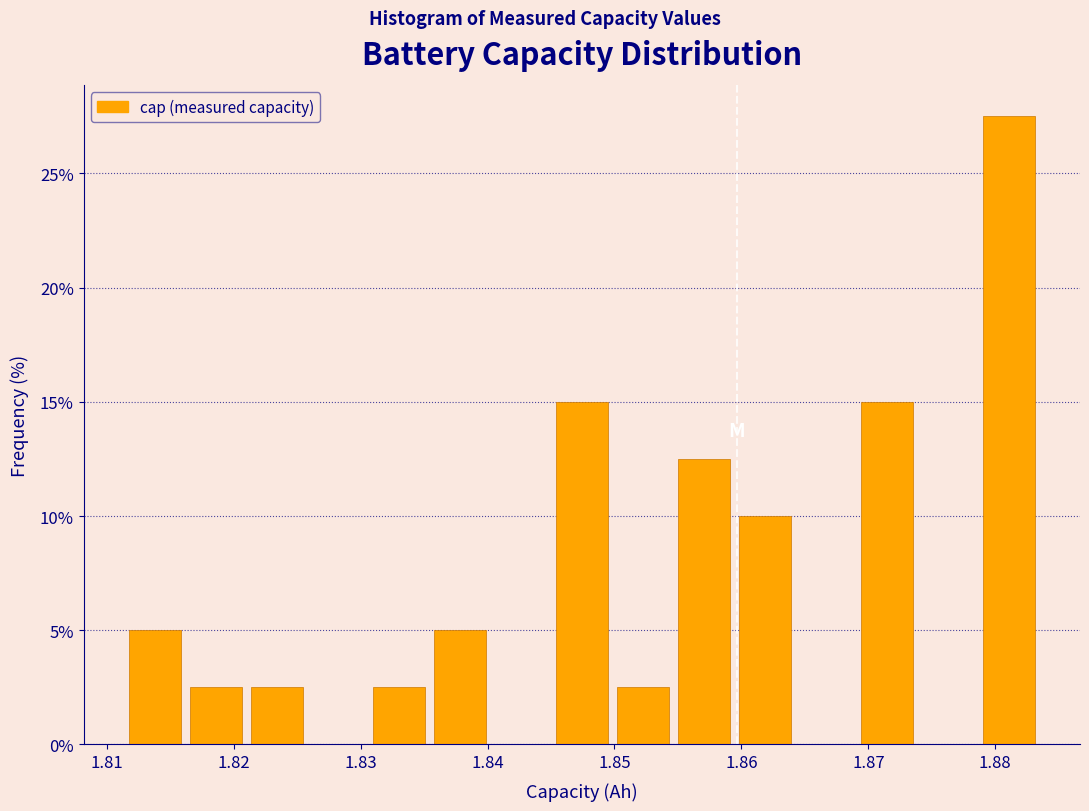

Reading left to right, list every bar in this chart as the range it spans on the x-axis followed by its height. Neither the bar edges nor the heights are printed on the chart, so give them approximately, as read against the axes.

1.811 to 1.816: 5.0
1.816 to 1.821: 2.5
1.821 to 1.826: 2.5
1.826 to 1.831: 0
1.831 to 1.835: 2.5
1.835 to 1.840: 5.0
1.840 to 1.845: 0
1.845 to 1.850: 15.0
1.850 to 1.855: 2.5
1.855 to 1.859: 12.5
1.859 to 1.864: 10.0
1.864 to 1.869: 0
1.869 to 1.874: 15.0
1.874 to 1.879: 0
1.879 to 1.883: 27.5